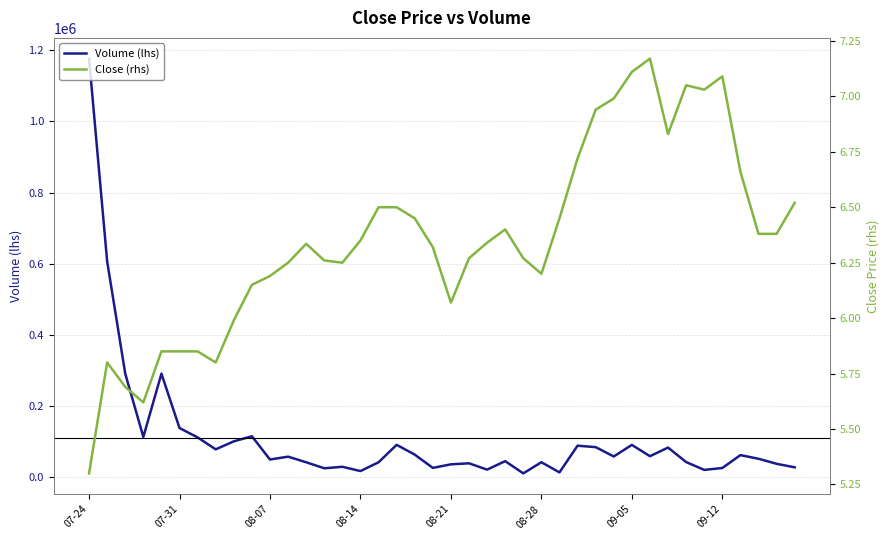

What position from the left is 29?

30